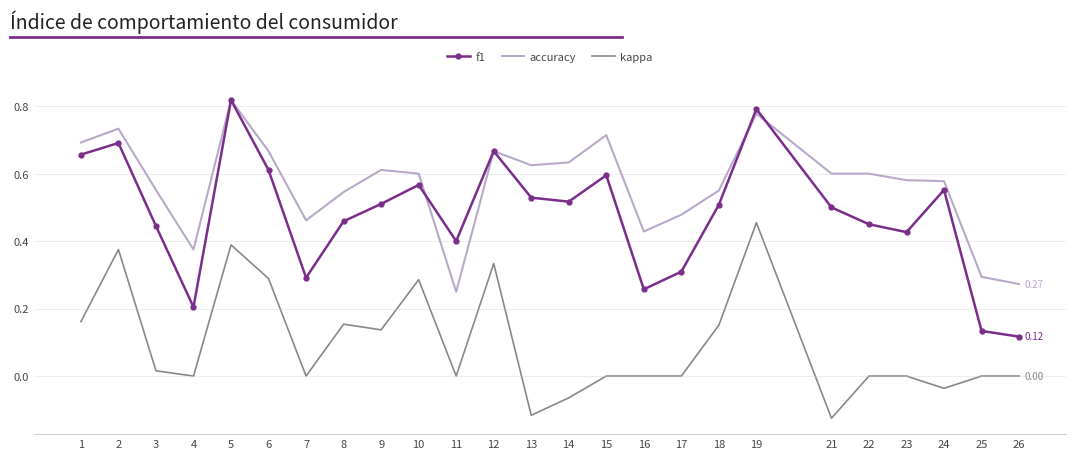

Which series has the widest spread of values?

f1